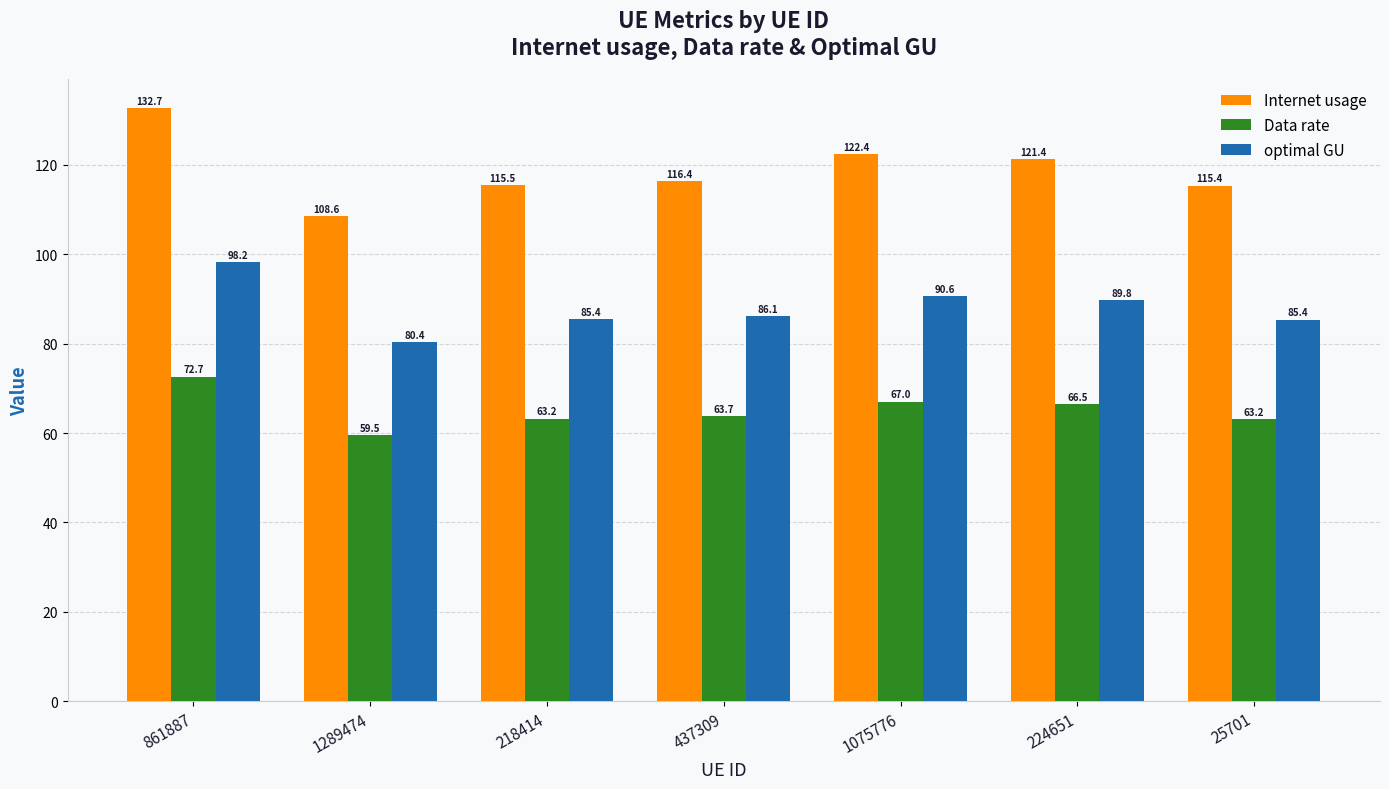

How many bars are there in each group?

3